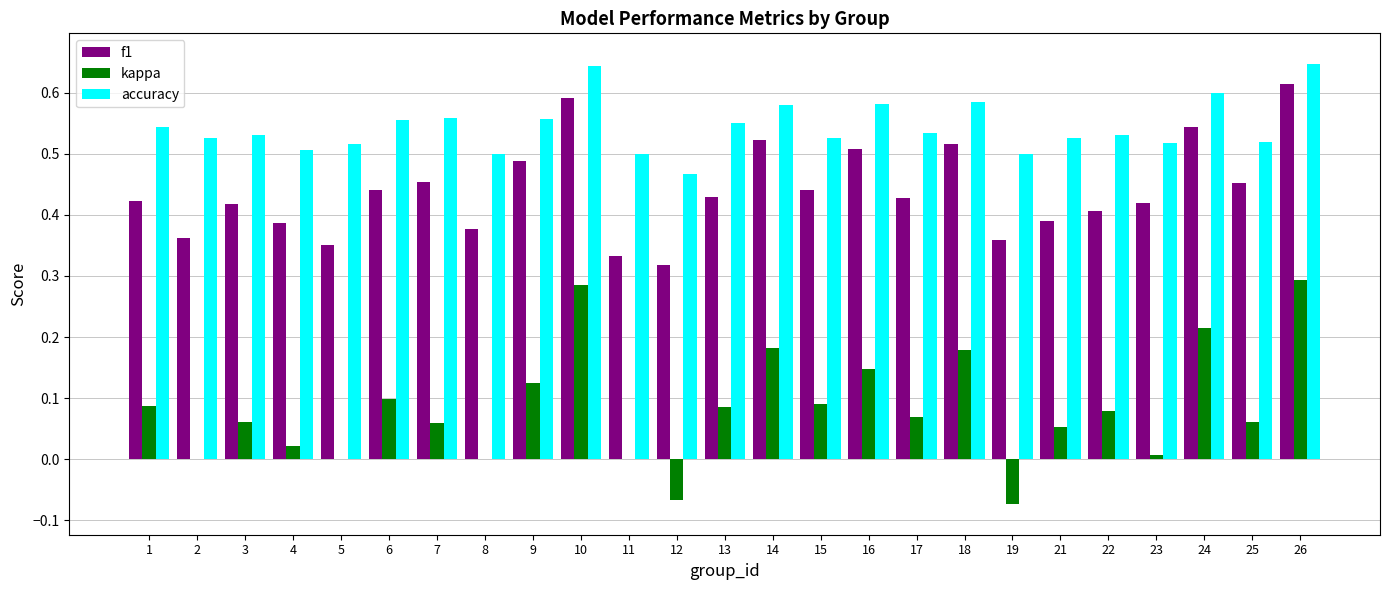

Between 18 and 25, which series saw the biggest shift?

kappa